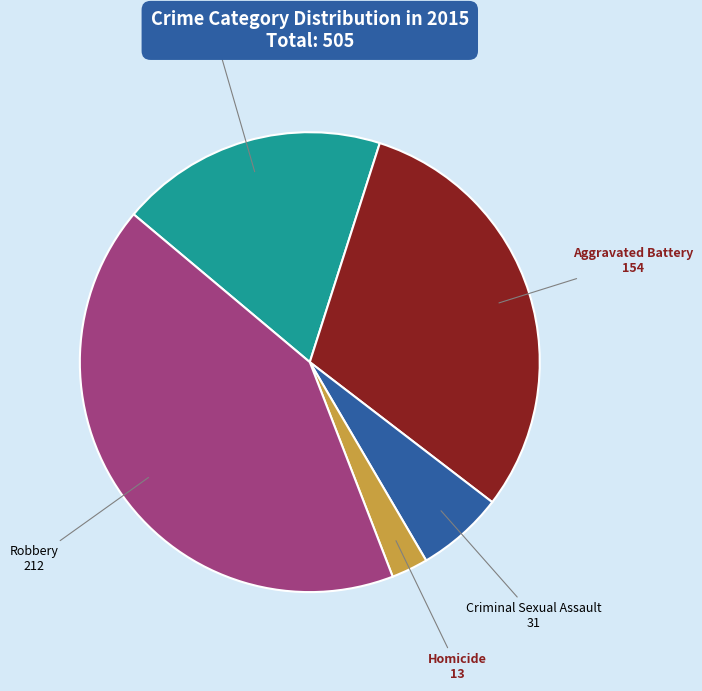

Is there a majority slice in this chart?

No